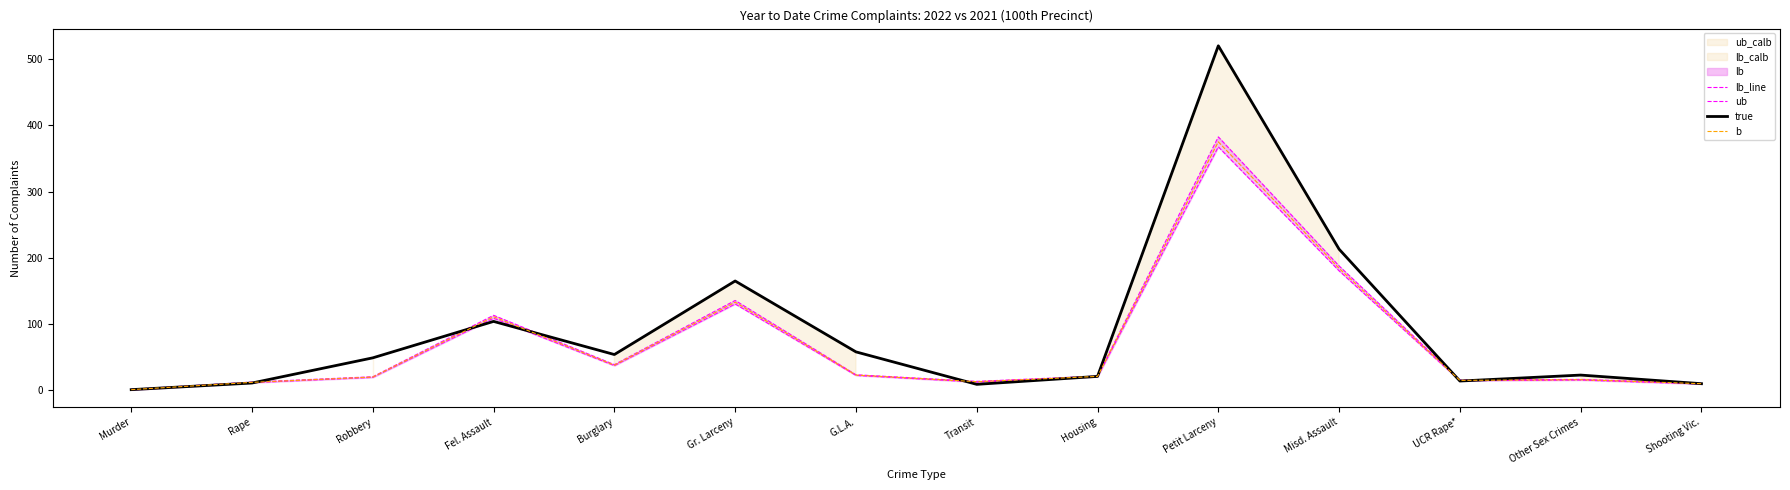

What is the difference between the maximum and second lowest values in the lb_line series?

358.0